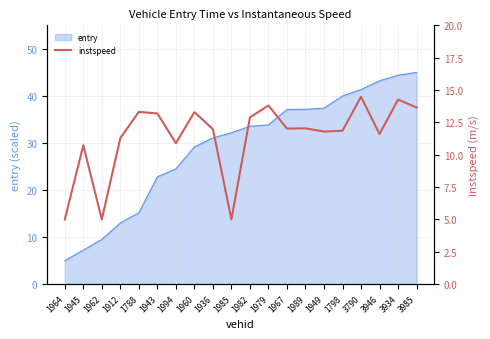

True or false: there are more than 0 points higher than both neighbors.

True